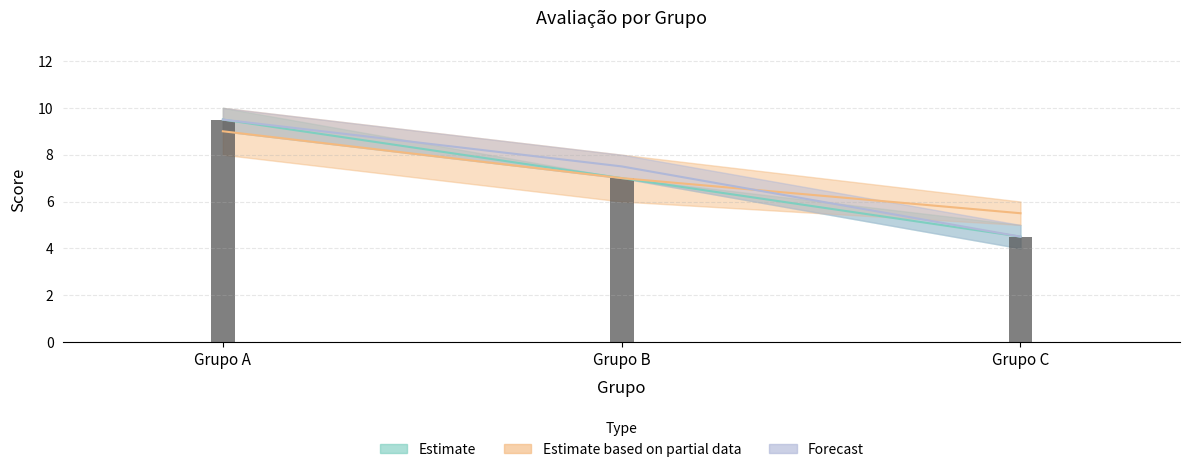

True or false: Fluxo no ponto has a value of 7.0 at Grupo B.

True